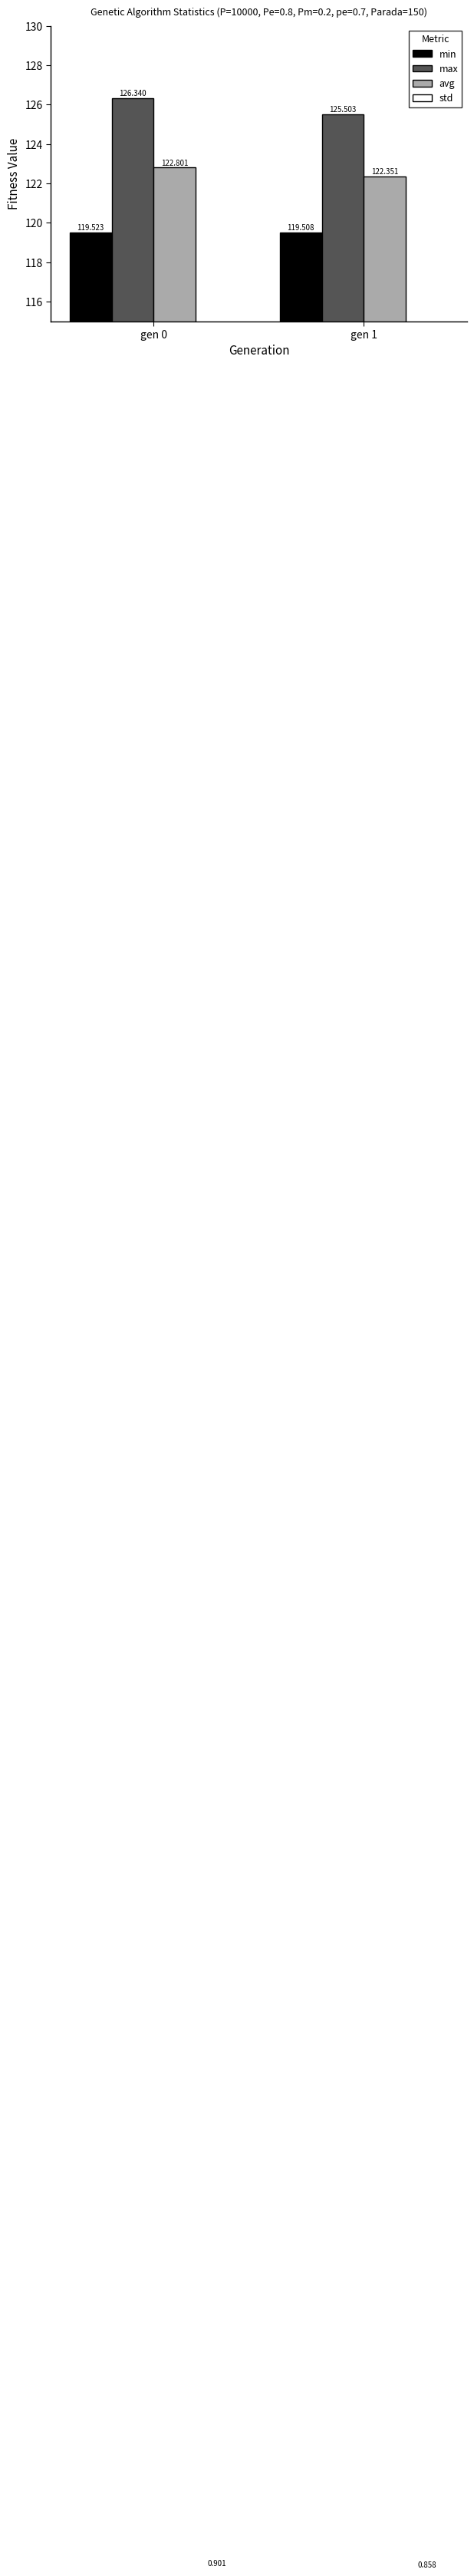

What is the average value of the avg series?

122.6